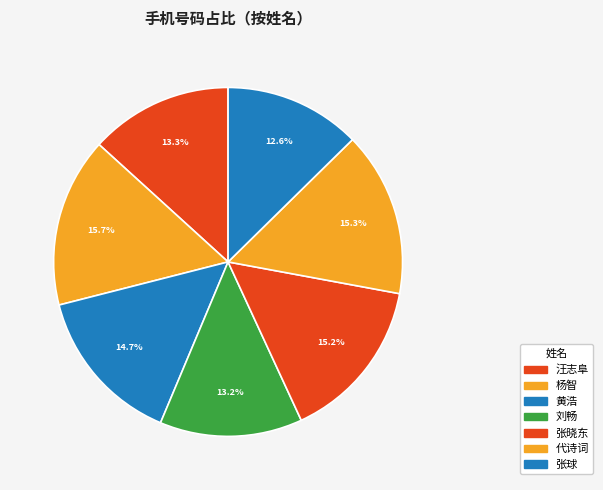

How many segments does this pie chart have?

7